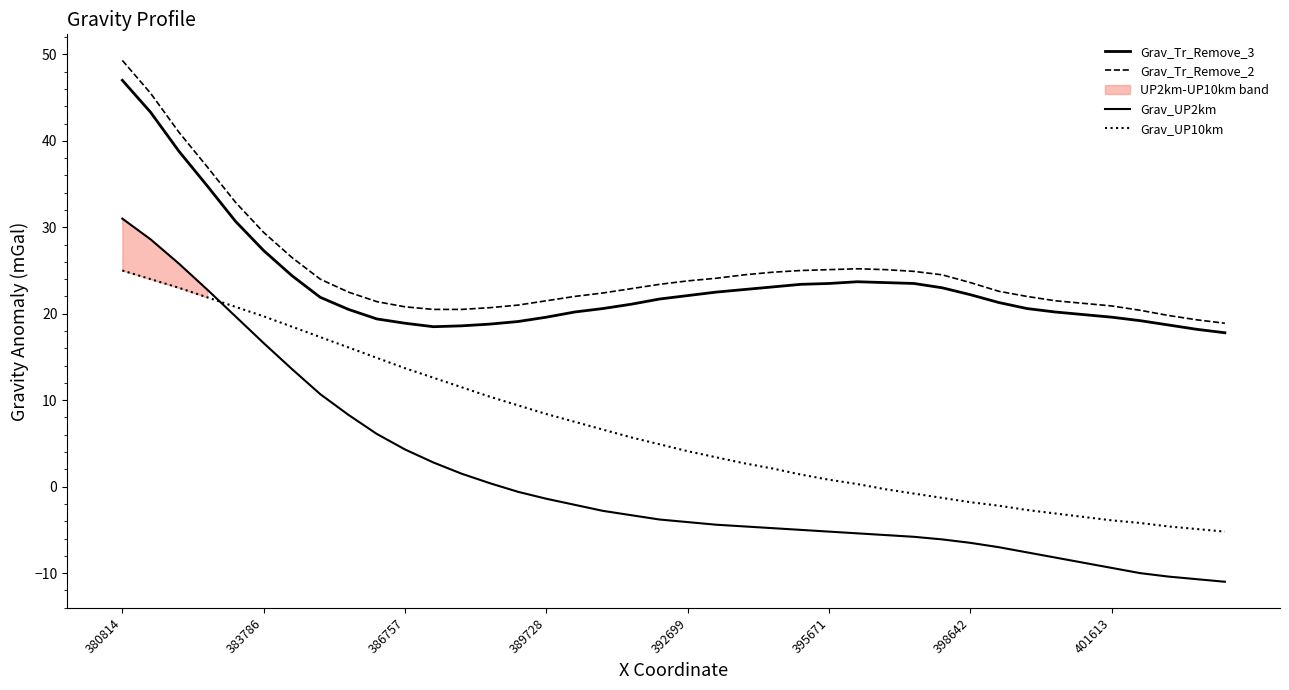

What is the difference between the maximum and second lowest values in the Grav_Tr_Remove_3 series?

28.8